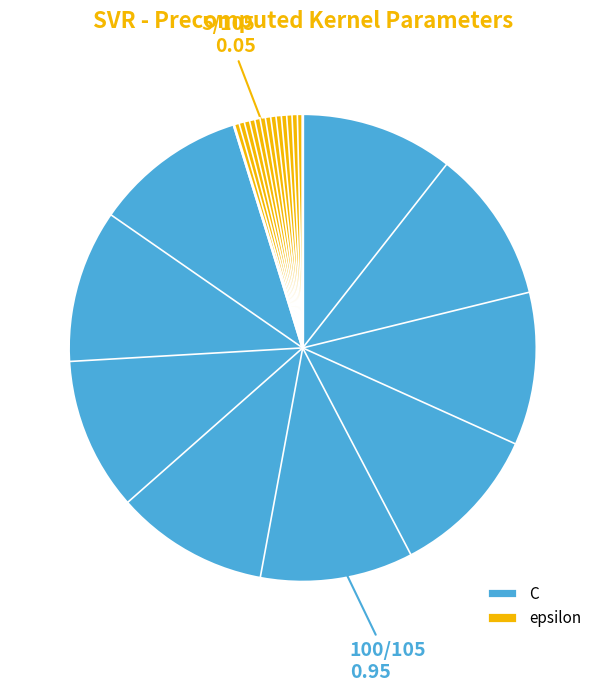

Which slice is the largest?

C